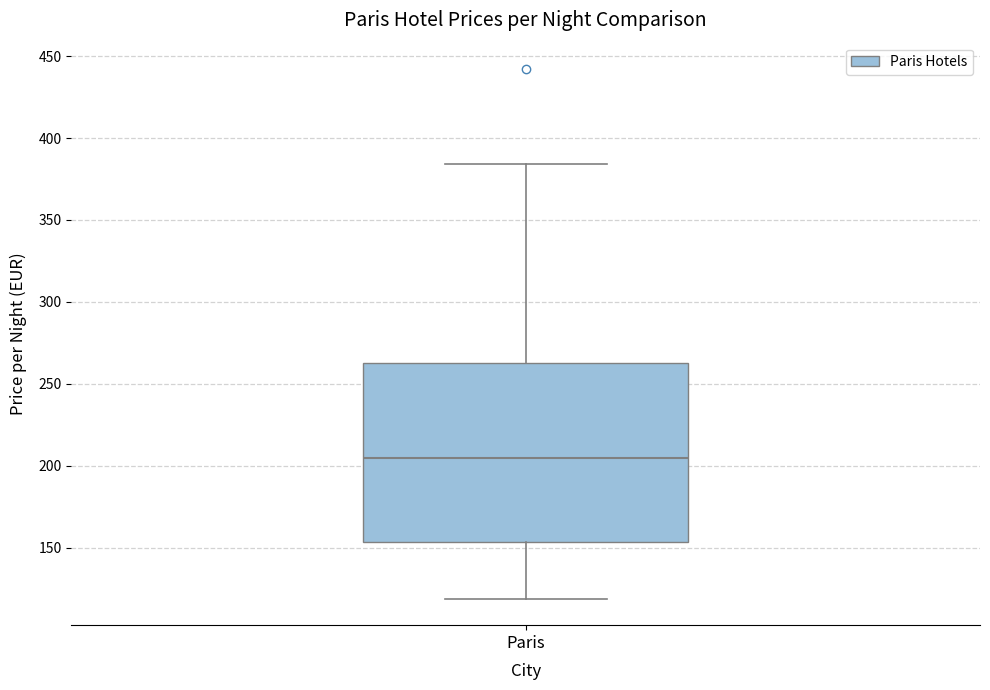

Read this box plot against the y-axis: the position of the median line, the range covered by the box, and the ends of both whiskers. The values are not printed on the chart, so give them approximately, as read against the axis.

median 205, box 155 to 265, whiskers 120 to 385